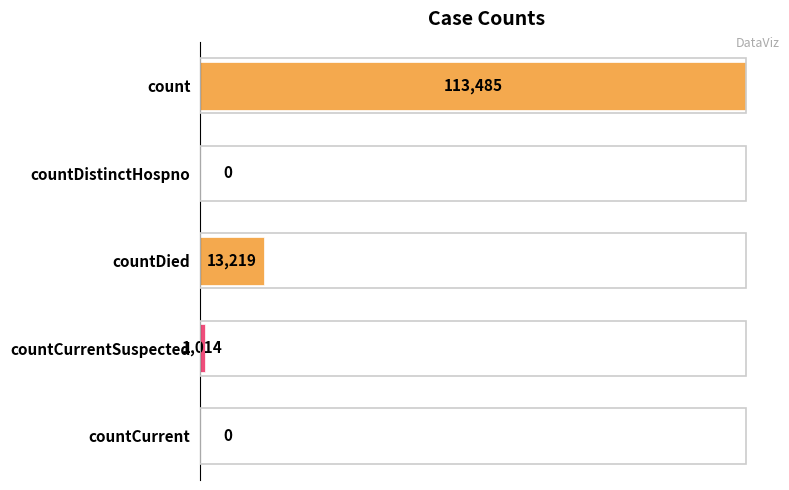

How many values are above zero?

3